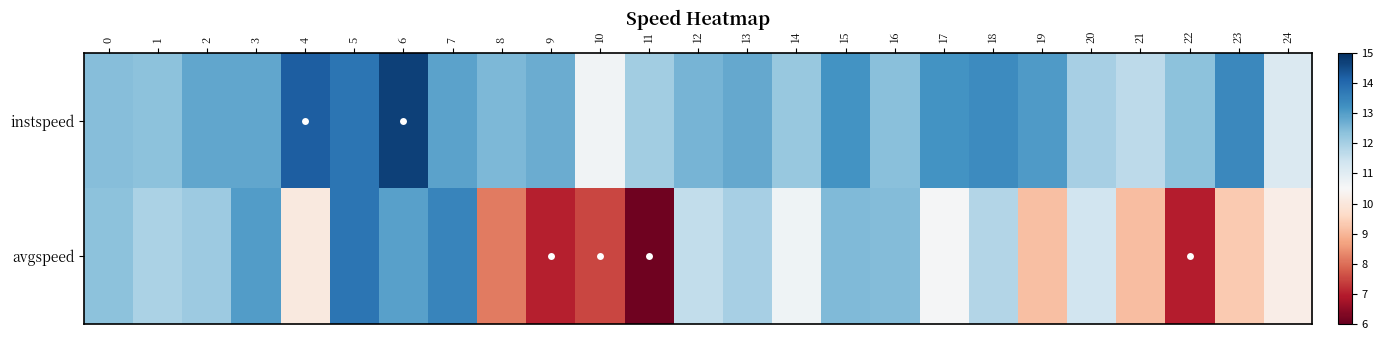

Which series has the largest total across all categories?

instspeed